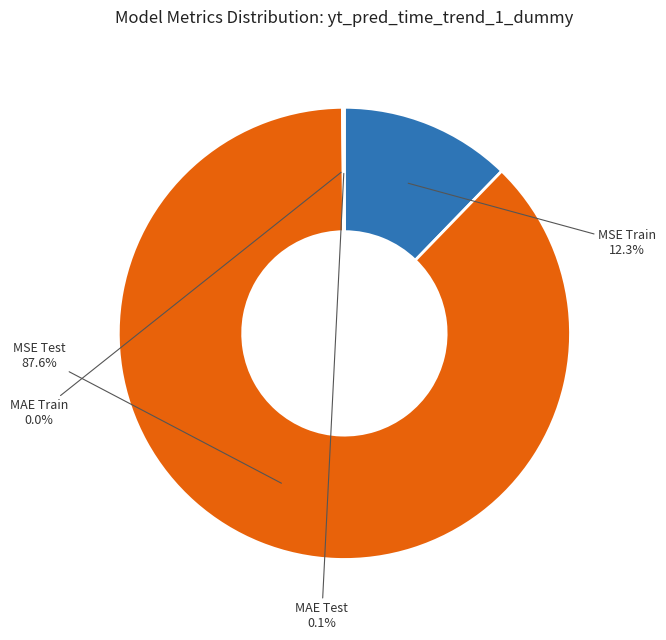

What percentage do MSE Train and MSE Test together represent?

99.9%